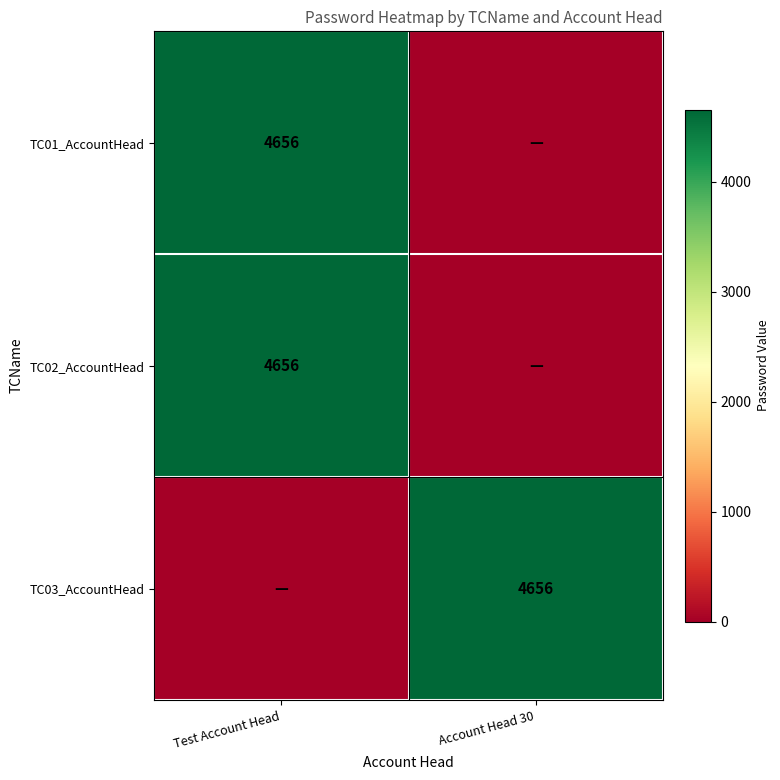

True or false: TC02_AccountHead has a value of 4656 at Test Account Head.

True